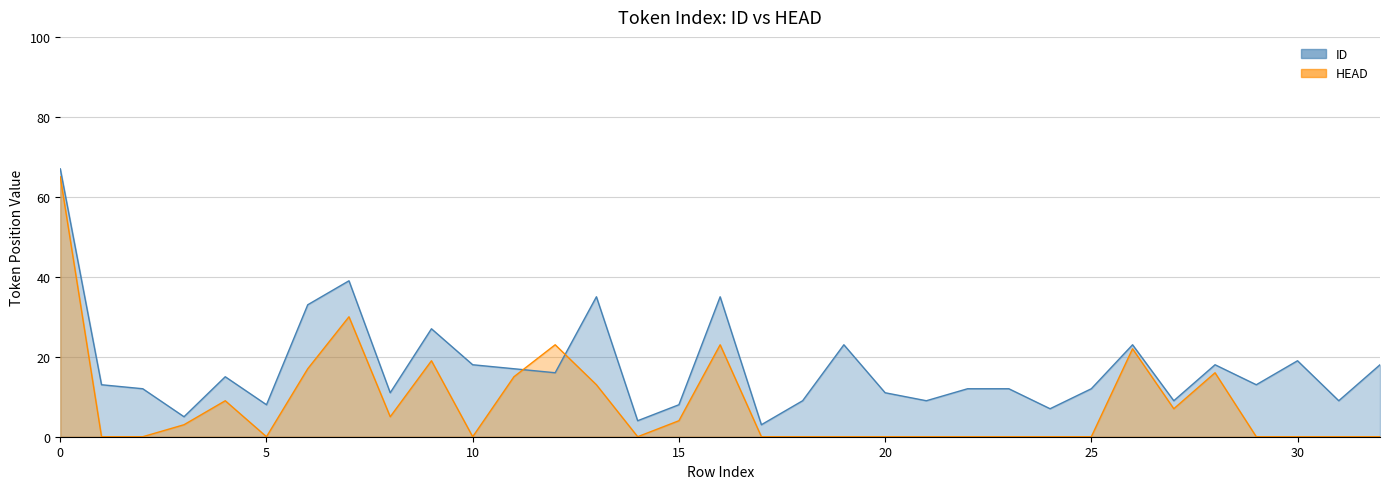

Between which two adjacent categories do HEAD and ID first intersect?

11 and 12